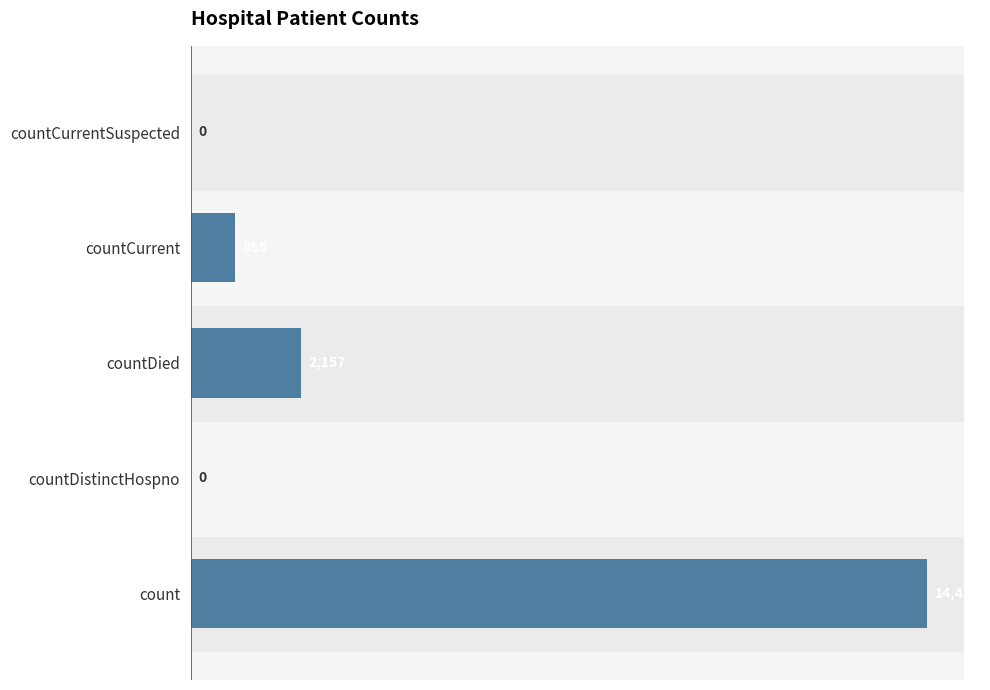

The value at countDistinctHospno is 0. True or false?

True